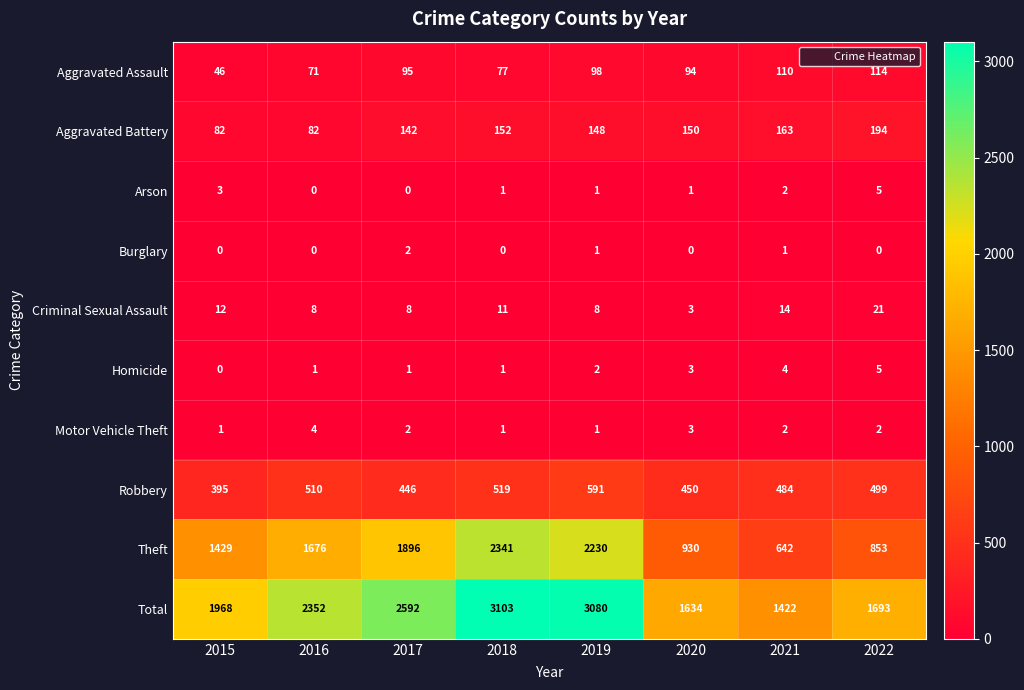

Which category has the highest value in the Arson series?

2022